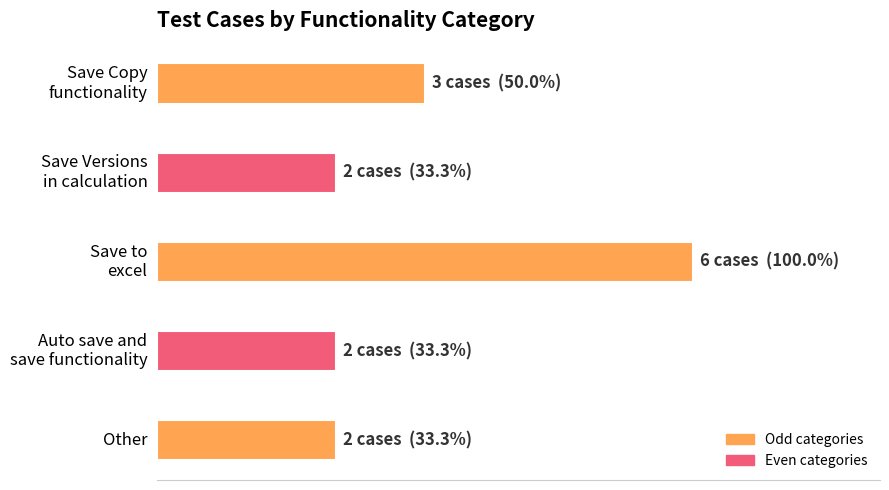

Does the chart contain any negative values?

No